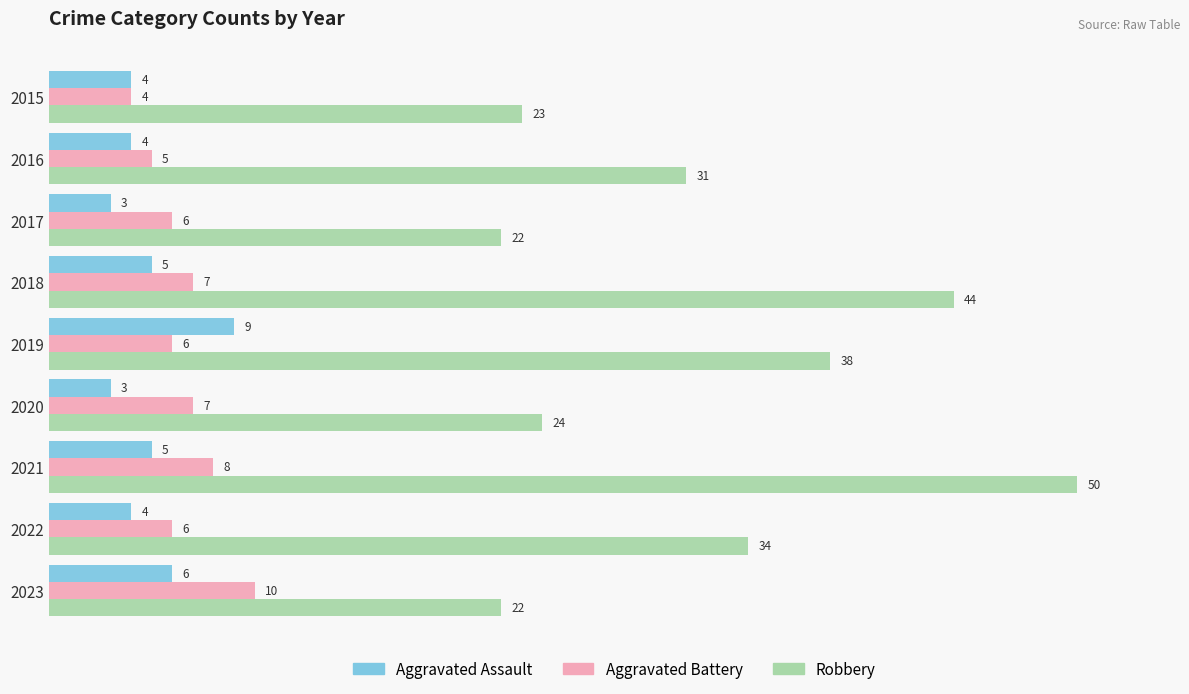

What is the lowest value of the Aggravated Battery series?

4